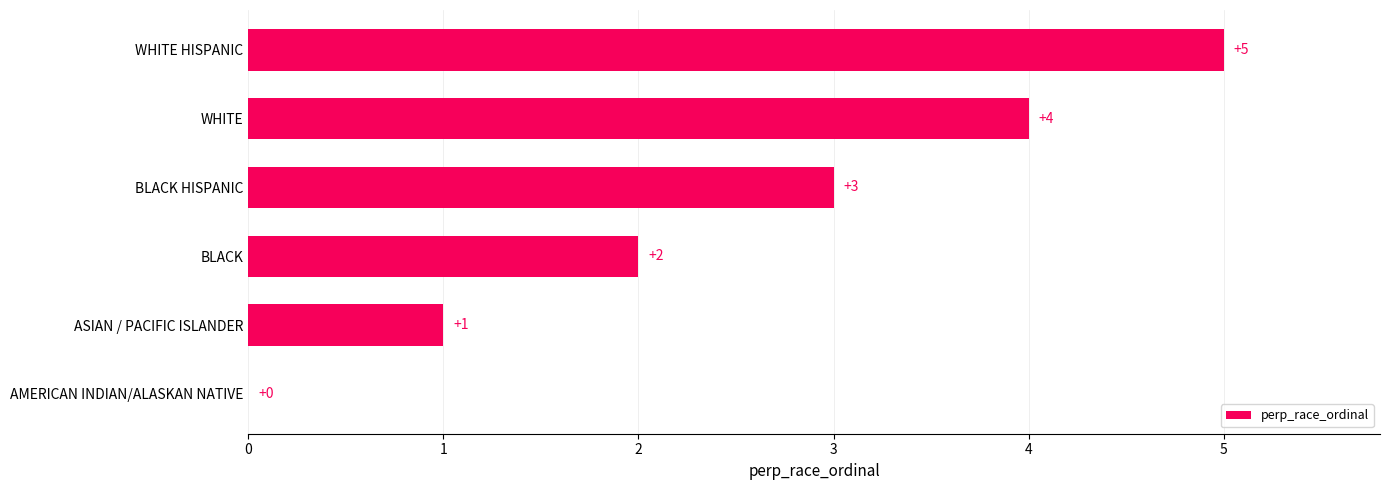

What is the sum of all values?

15